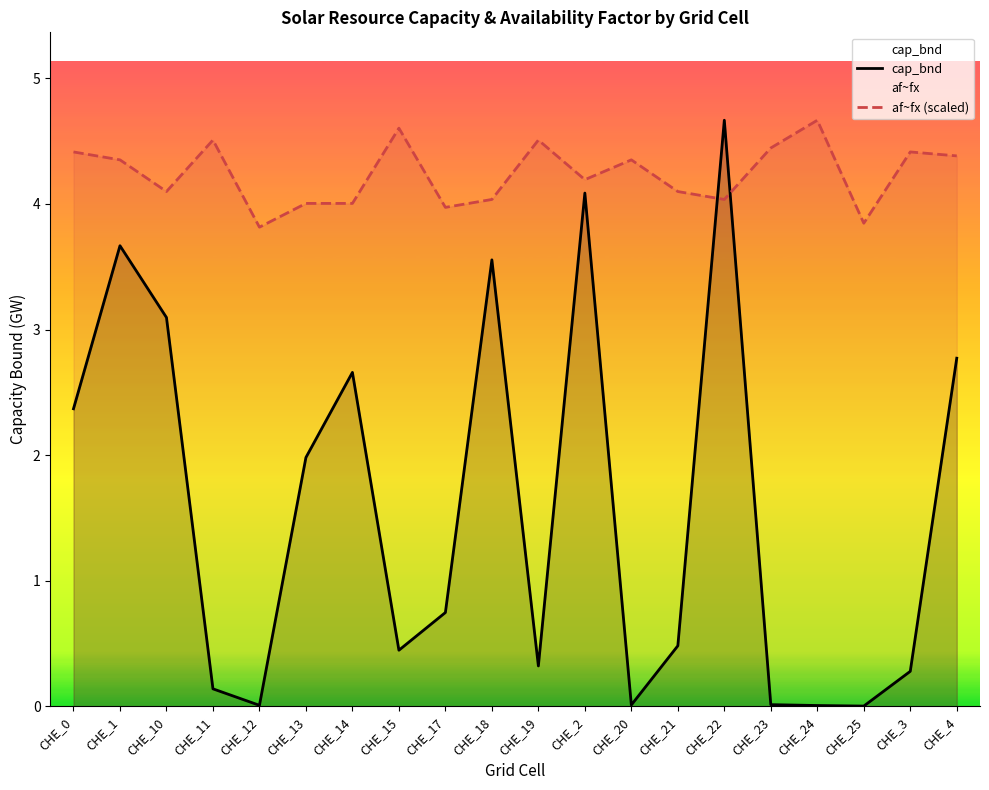

Which series has the largest total across all categories?

af~fx (scaled)